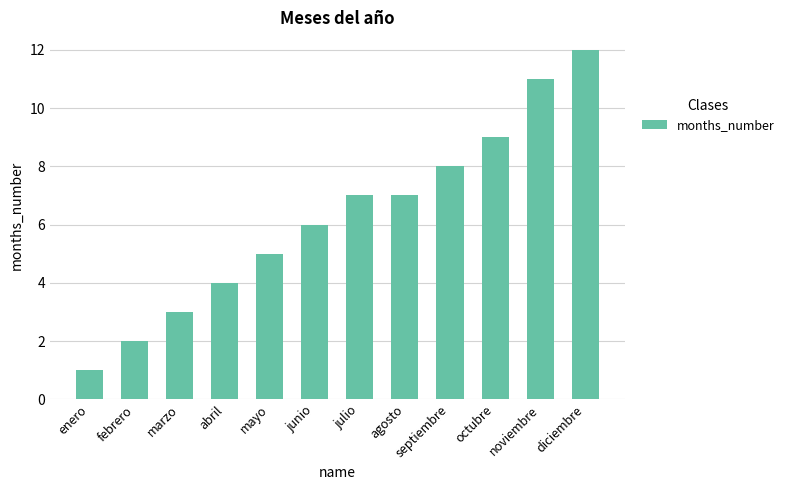

What is the sum of all values?

75